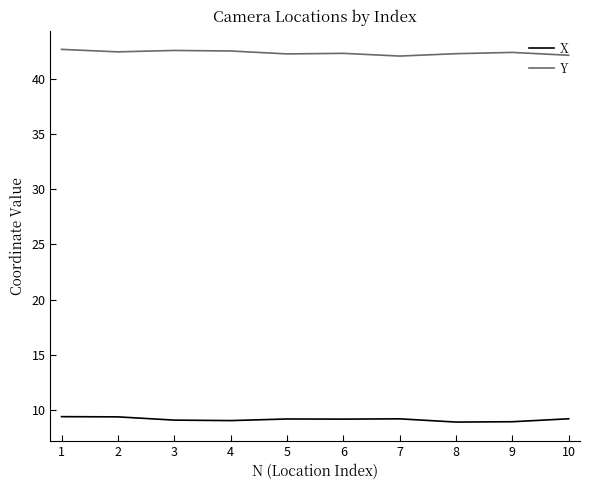

What is the minimum value shown in the chart?

8.9